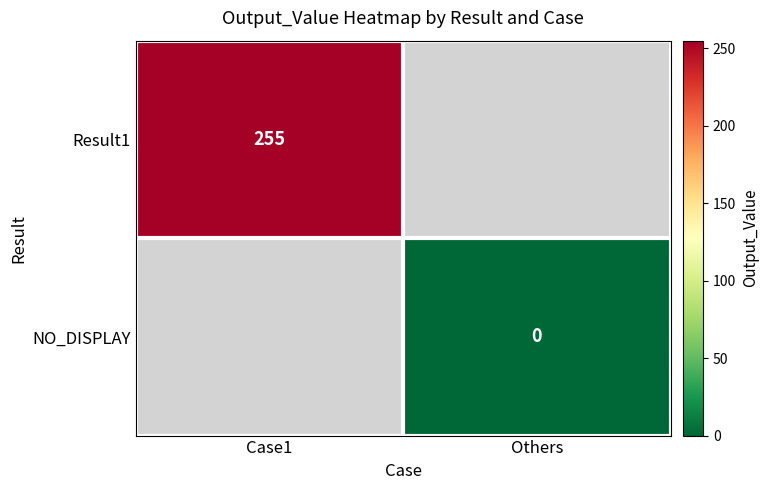

Is it true that Result1 equals 99 at Case1?

False